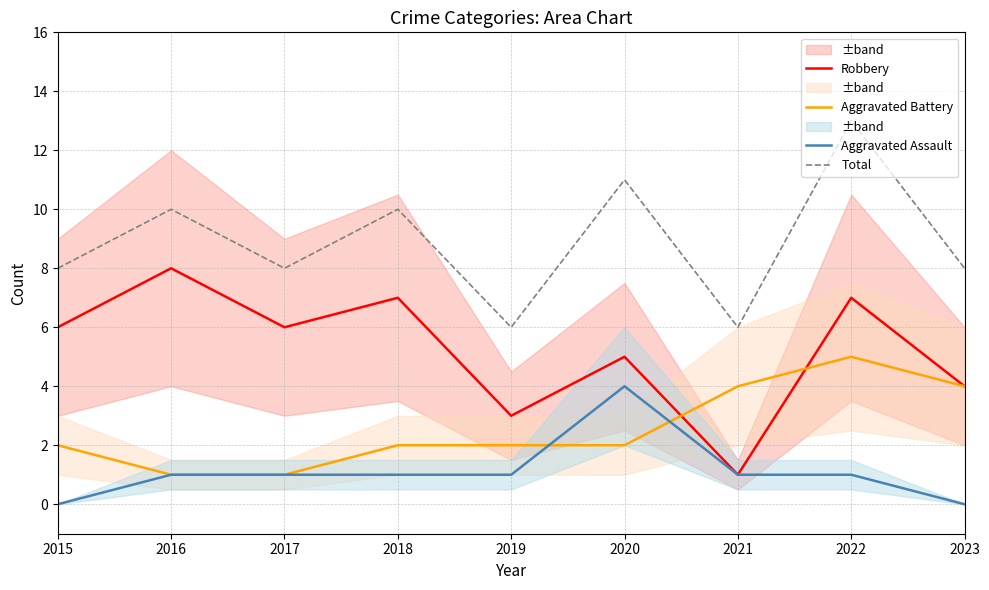

How many interior local valleys does the Robbery series have?

3